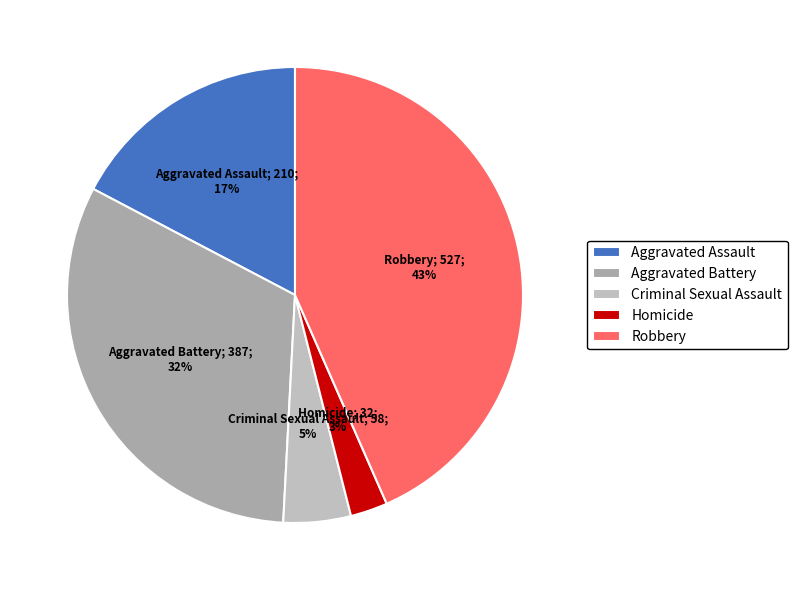

Is there a majority slice in this chart?

No